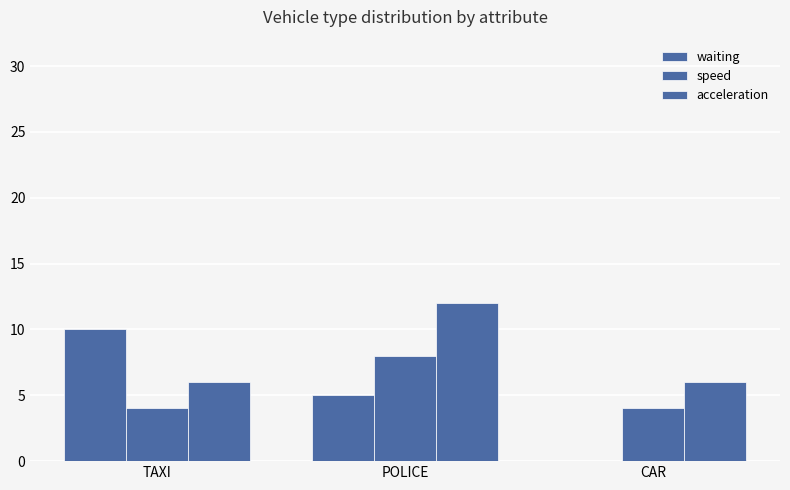

Count the number of data series in this chart.

3